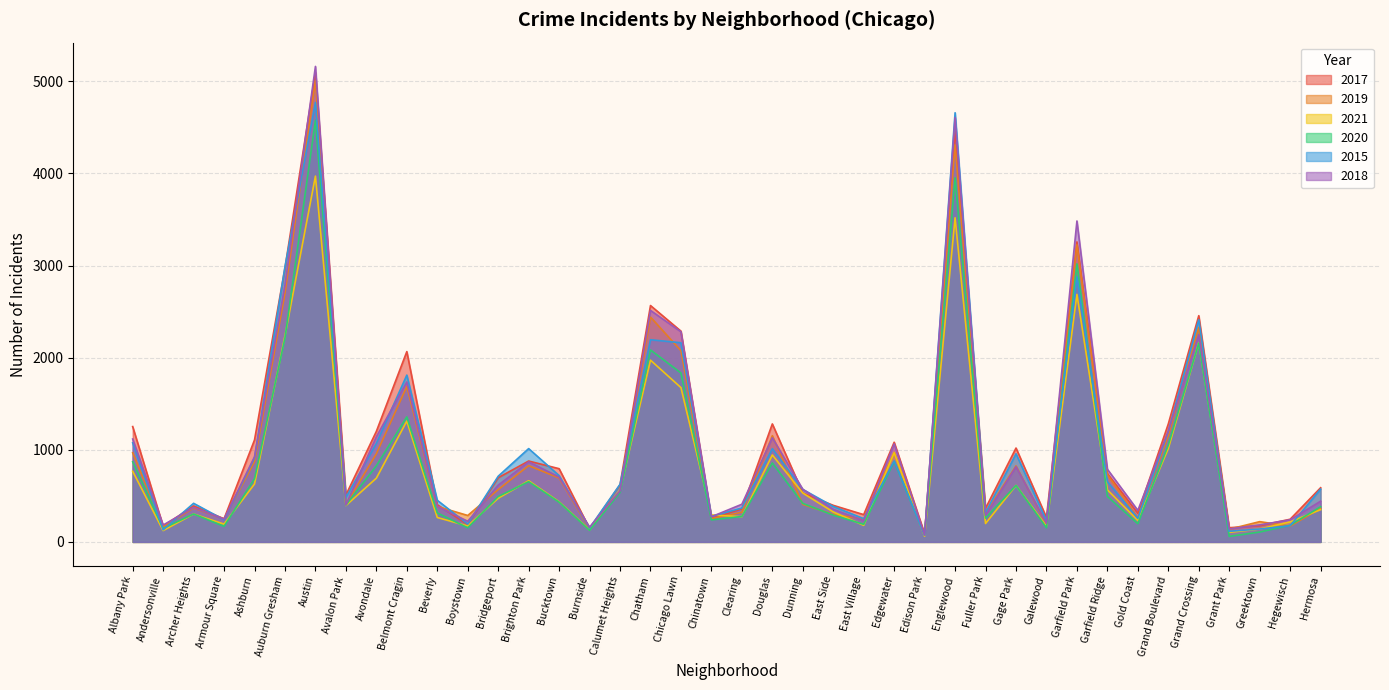

Reading right to left, transcribe all the data shown in this chart.

2017: 588	246	176	154	2456	1281	311	742	3257	265	1019	365	4472	87	1082	296	397	531	1281	360	253	2288	2566	620	145	795	878	697	188	404	2066	1200	509	5095	2973	1107	251	391	171	1252
2019: 365	171	220	138	2328	1153	261	728	3226	189	825	309	4310	76	972	248	298	407	1153	322	253	2076	2441	561	142	694	828	568	287	385	1687	957	405	5008	2700	872	249	368	166	968
2021: 350	217	140	104	2161	1014	233	565	2687	170	613	200	3519	62	969	180	325	530	944	274	293	1675	1973	559	130	435	664	474	173	265	1312	692	395	3971	2237	629	193	303	123	767
2020: 382	181	107	60	2158	1052	198	494	3018	154	613	259	3952	75	873	191	291	418	857	276	239	1834	2084	538	126	431	654	493	153	315	1357	826	400	4577	2213	686	169	303	147	870
2015: 573	176	140	115	2413	1198	255	654	2877	232	957	316	4659	72	879	252	385	570	1012	368	277	2162	2195	625	151	720	1013	713	194	452	1811	1070	482	4771	2988	913	240	419	131	1076
2018: 442	240	185	141	2250	1205	342	789	3484	201	816	289	4607	75	1064	230	354	571	1131	409	273	2281	2513	554	160	704	869	616	224	386	1736	1142	401	5162	2787	924	248	374	183	1117